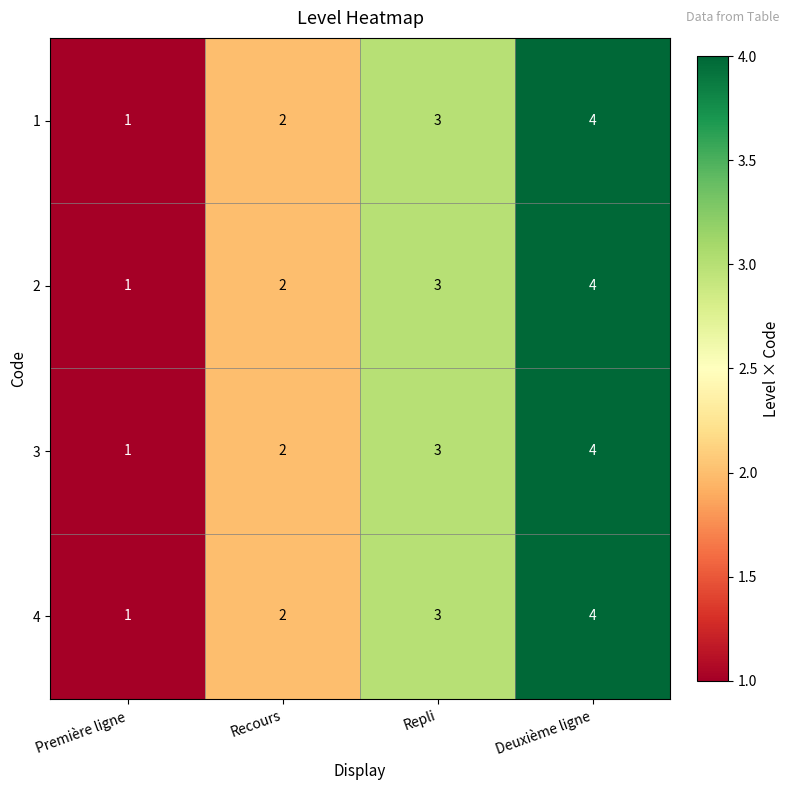

At which category does the chart reach its peak across all series?

Deuxième ligne